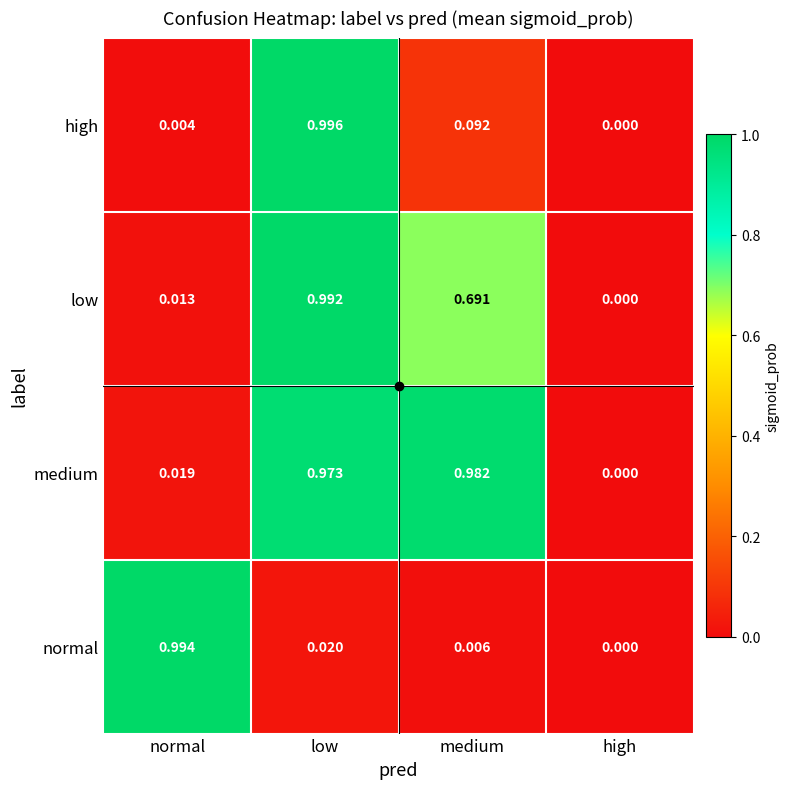

Where is normal nearest to the value 0?

high